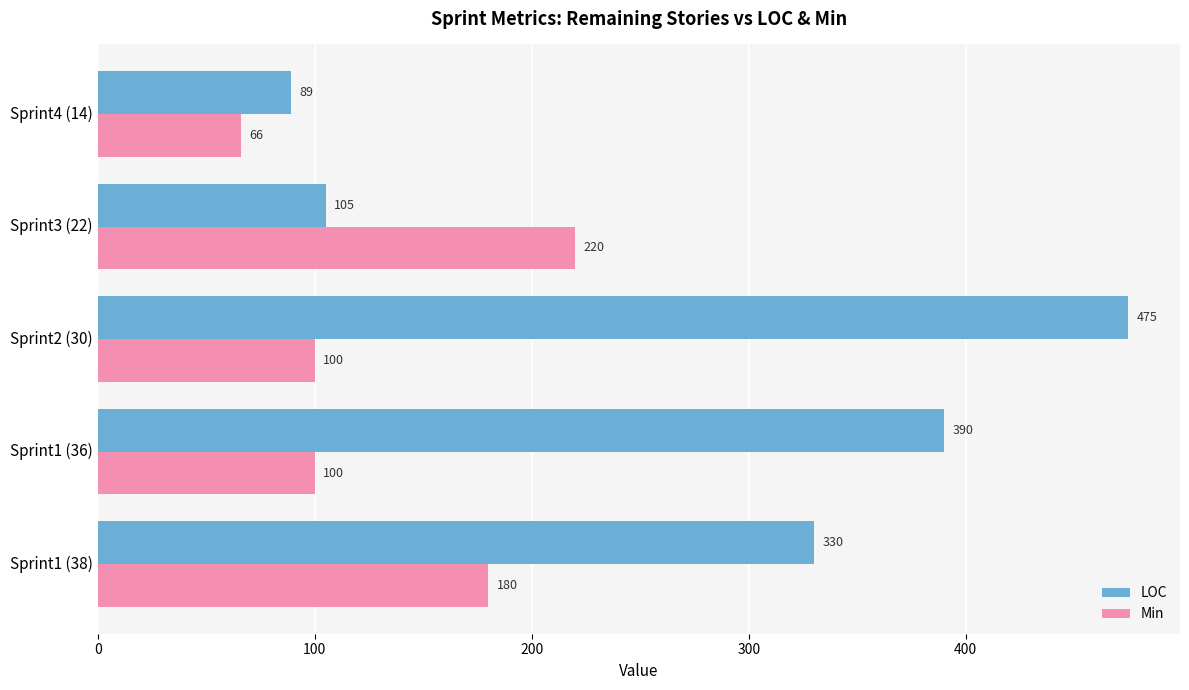

Which series has the largest total across all categories?

LOC